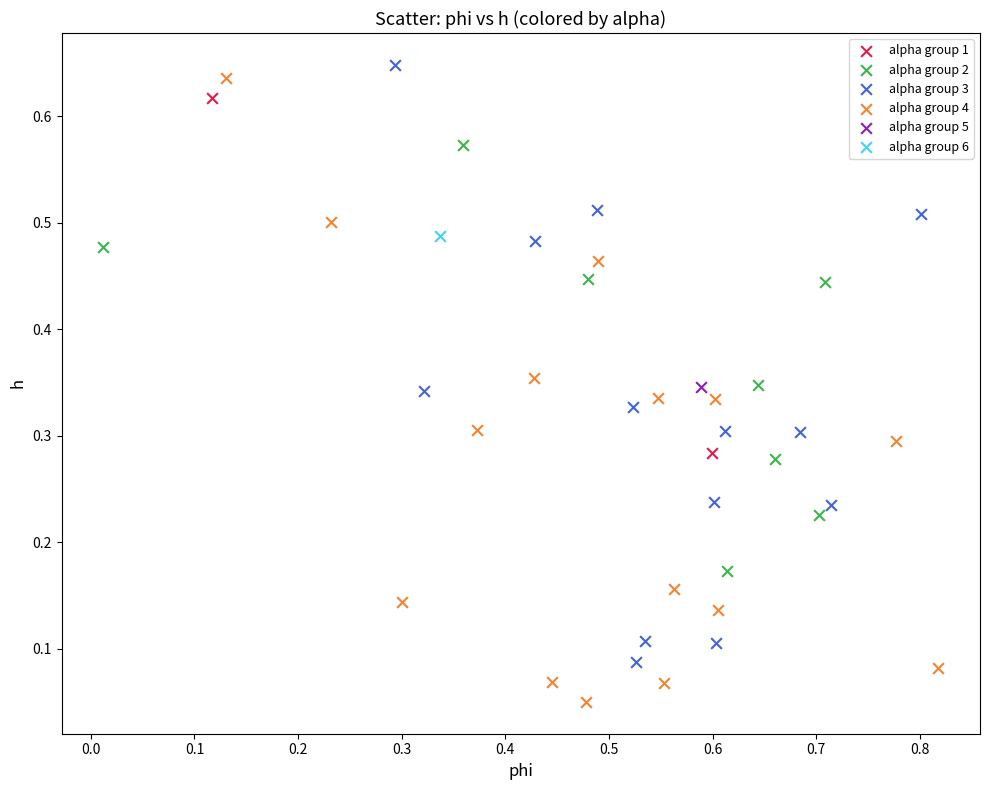

Which series contains the highest Y value?

alpha group 3